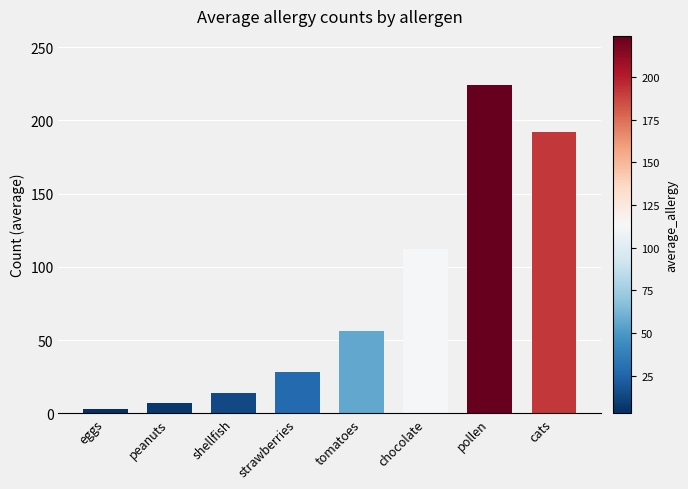

What is the difference between the values at tomatoes and peanuts?

49